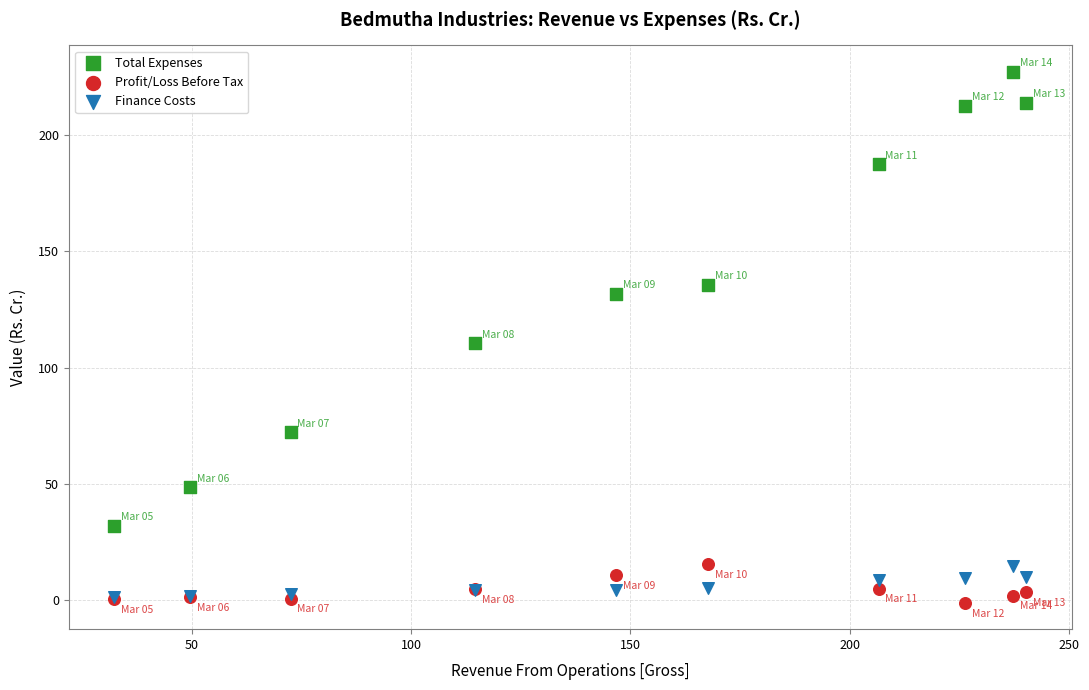

Across all series, what Y value is closest to 113?

110.5